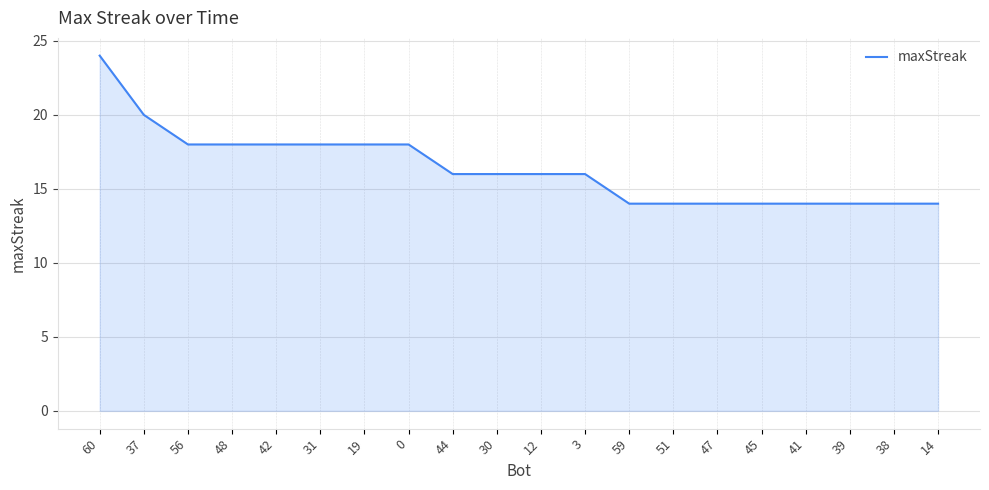

What position from the left is 41?

17